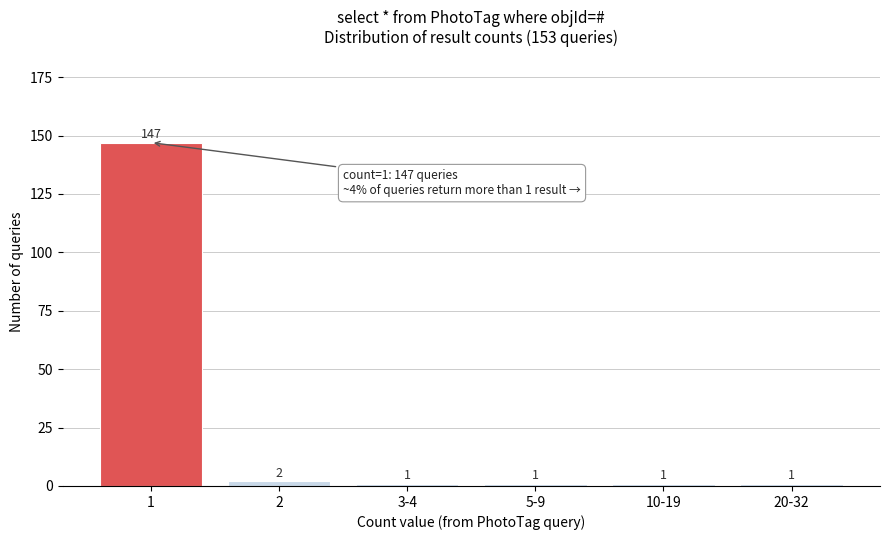

Reading left to right, list all the values displayed in this chart.

147	2	1	1	1	1